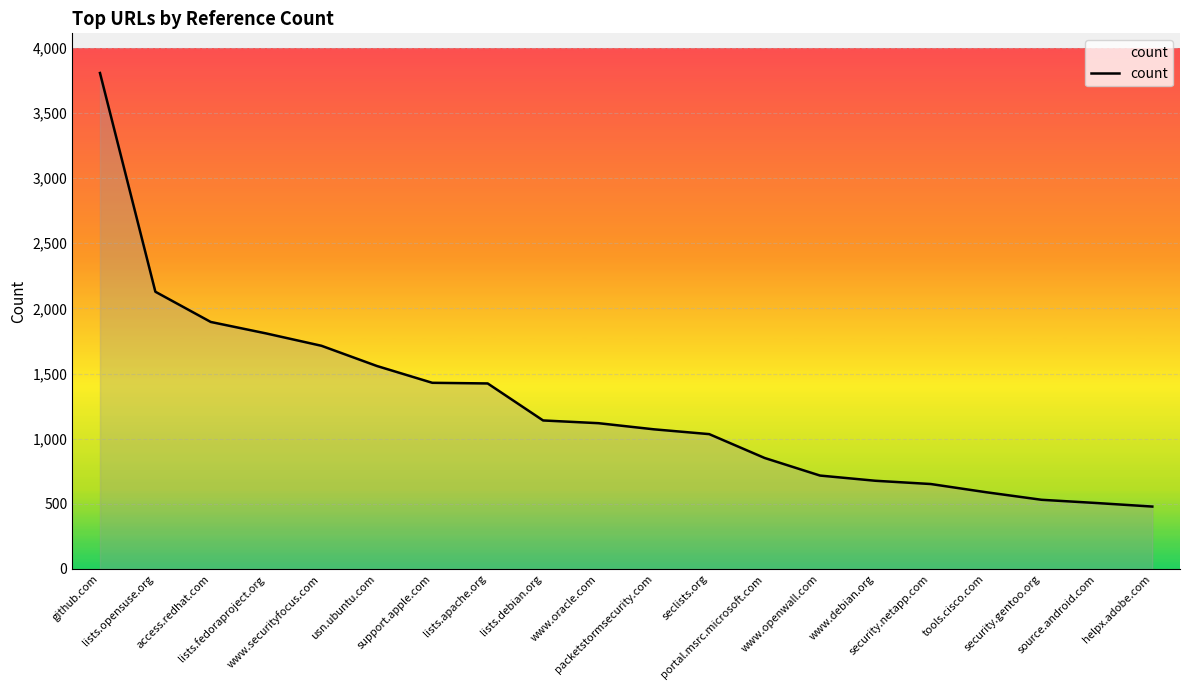

What is the smallest value displayed?

479